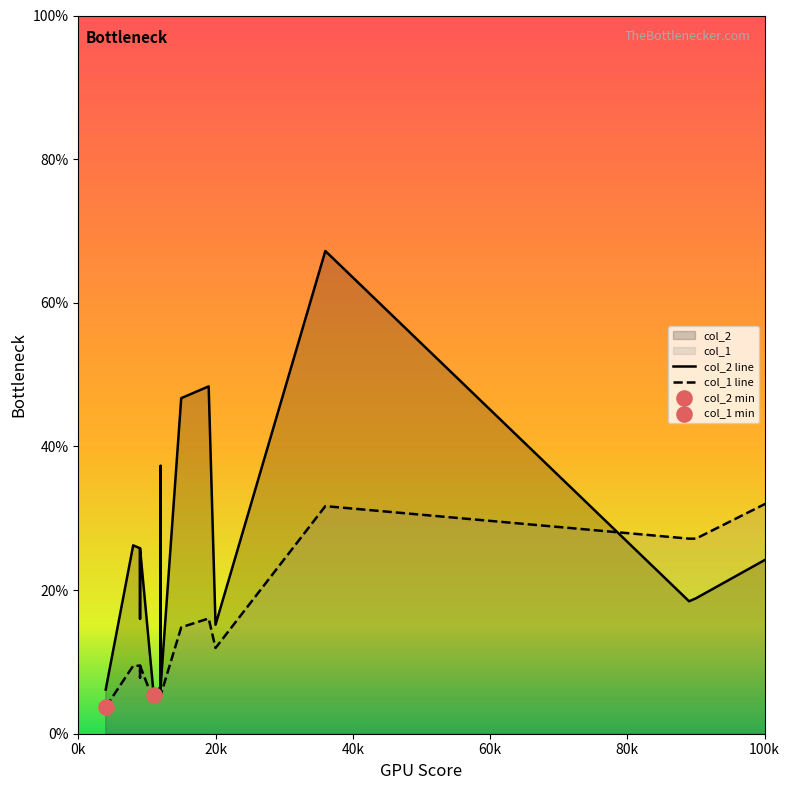

Which series contains the highest Y value?

col_2 line